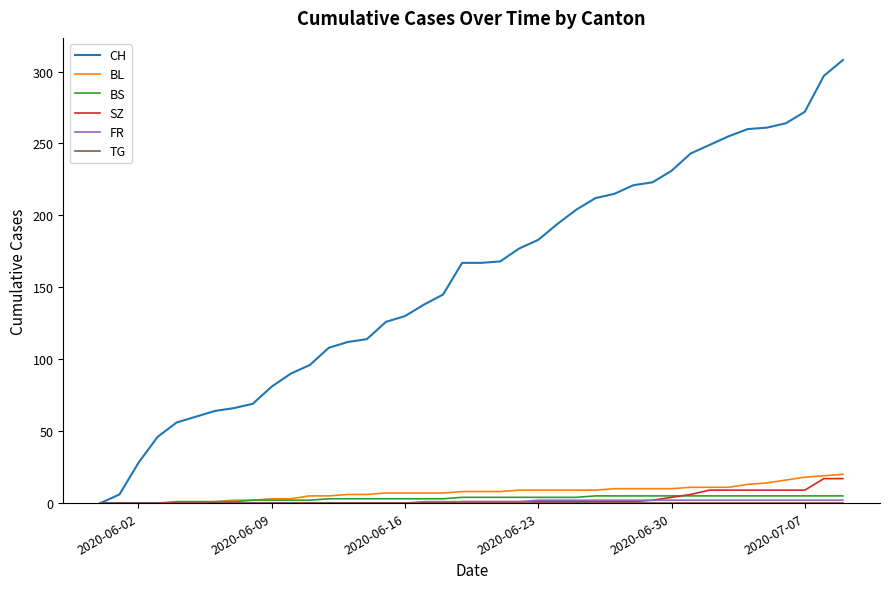

Which series has the largest total across all categories?

CH